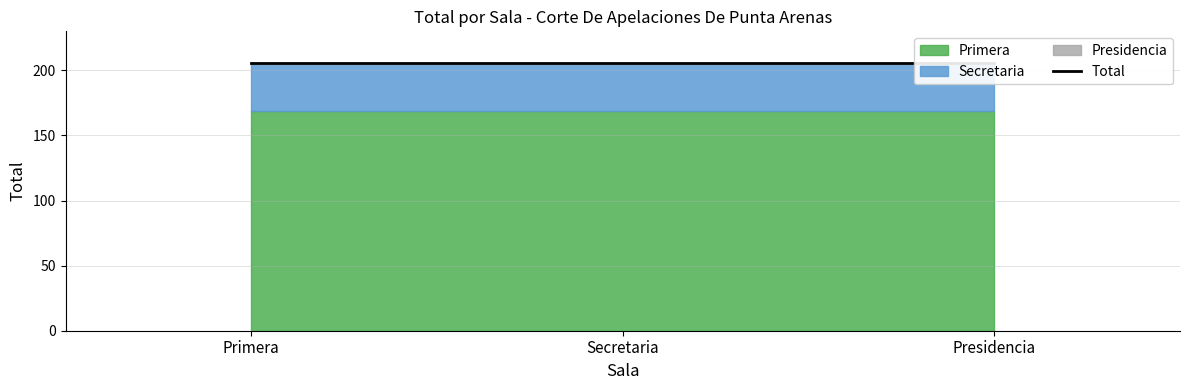

Which series changed the most between Secretaria and Presidencia?

Primera